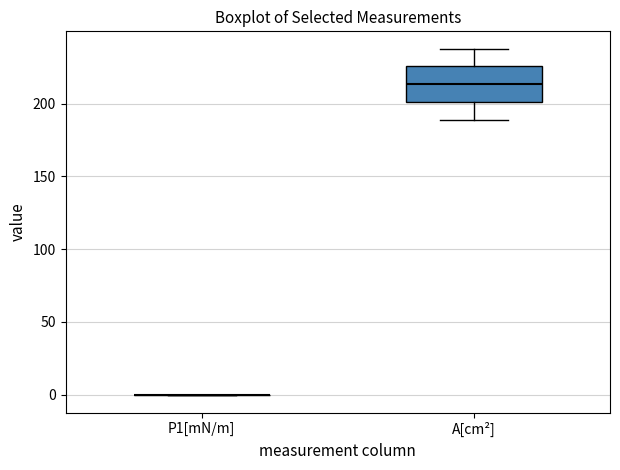

Which box is the tallest, from its lower edge to its upper edge?

A[cm²]